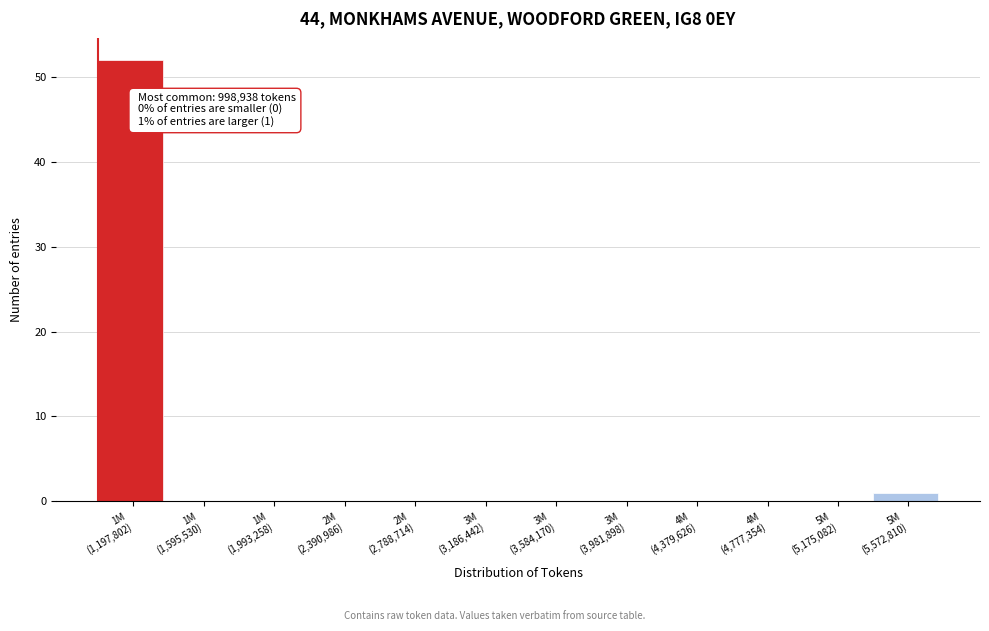

What is the sum of all values?

53